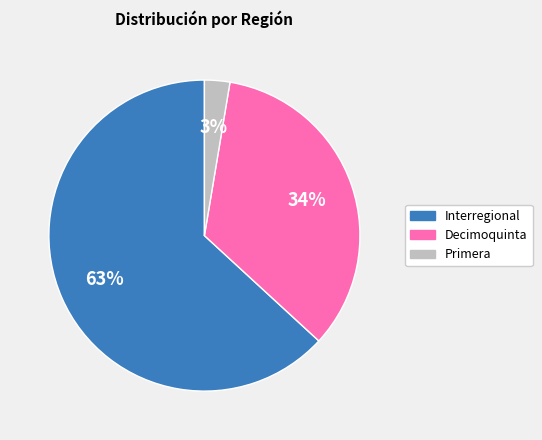

Does any single category account for the majority?

Yes